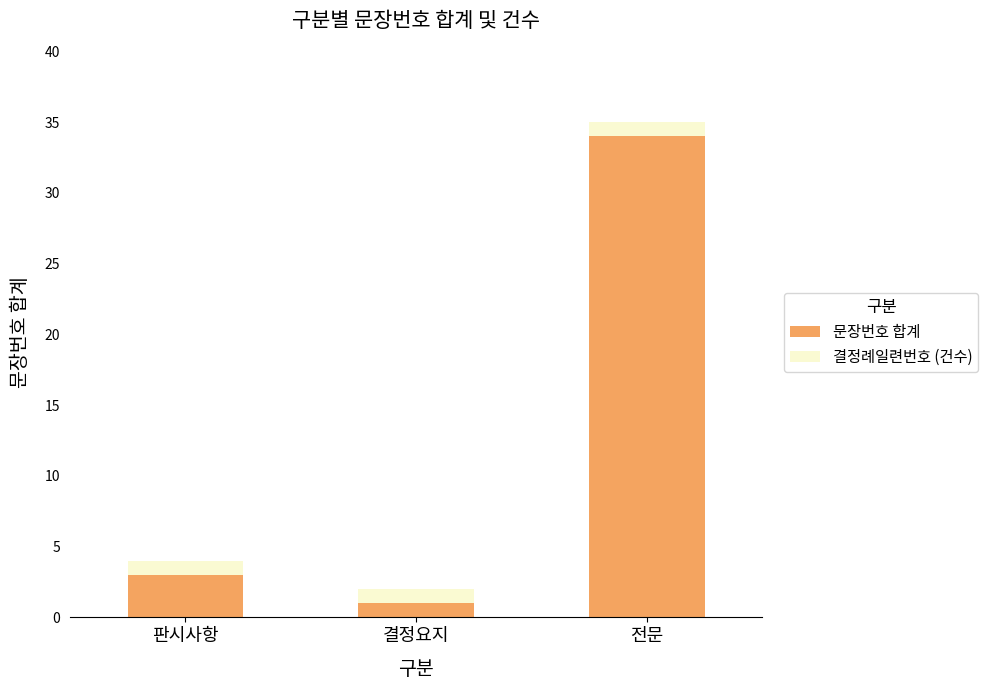

Are the bars horizontal?

No